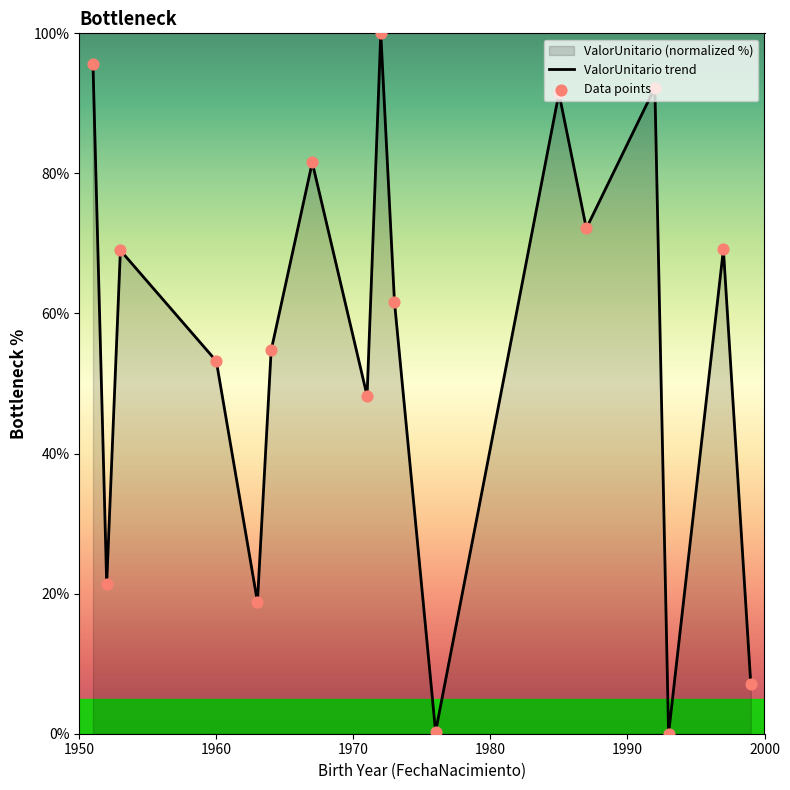

What is the greatest value displayed?

100.0